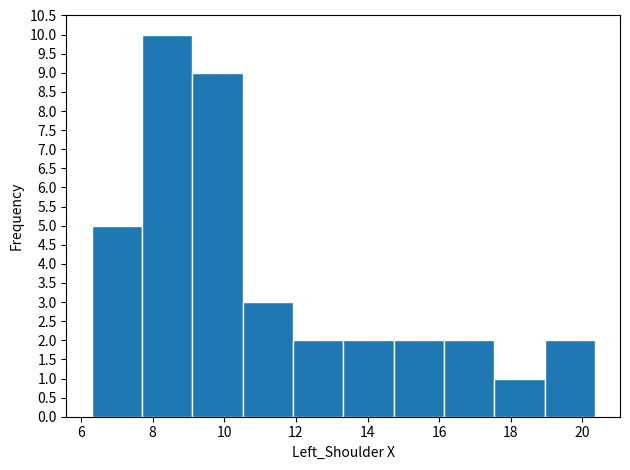

Reading left to right, list every bar in this chart as the range it spans on the x-axis followed by its height. Neither the bar edges nor the heights are printed on the chart, so give them approximately, as read against the axes.

6.2 to 7.6: 5
7.6 to 9.2: 10
9.2 to 10.6: 9
10.6 to 12.0: 3
12.0 to 13.4: 2
13.4 to 14.8: 2
14.8 to 16.2: 2
16.2 to 17.6: 2
17.6 to 19.0: 1
19.0 to 20.4: 2